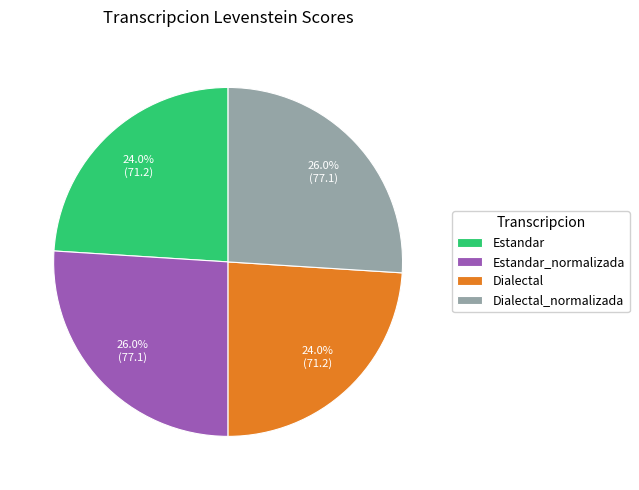

Is there any slice that represents more than half of the pie?

No